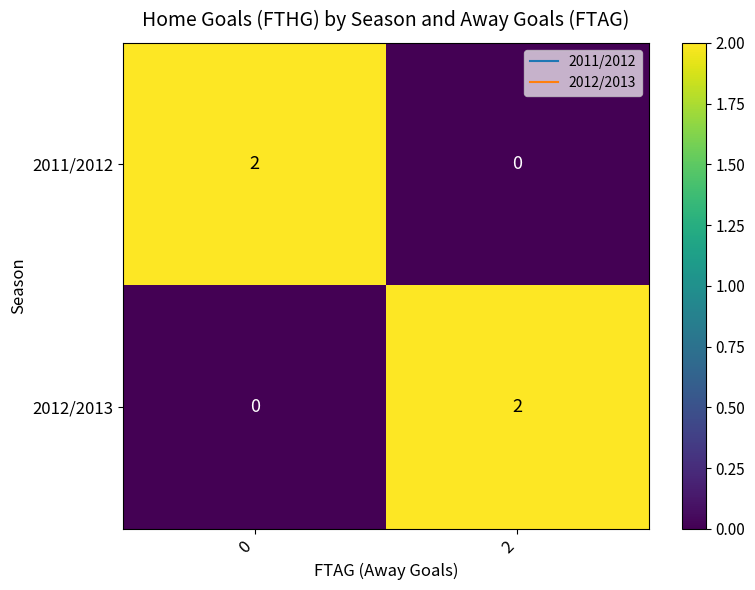

Is it true that 2012/2013 equals 2 at 2?

True